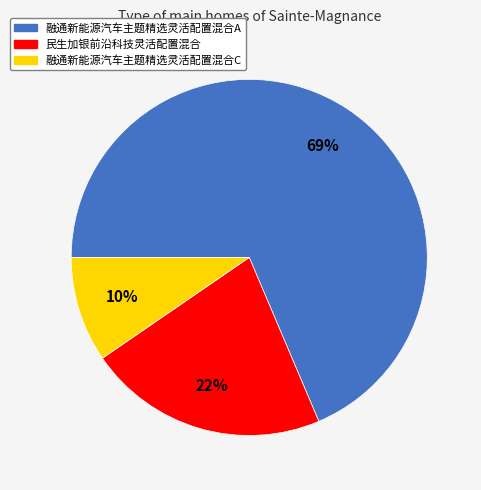

What percentage is the 民生加银前沿科技灵活配置混合 slice, to the nearest percent?

22%